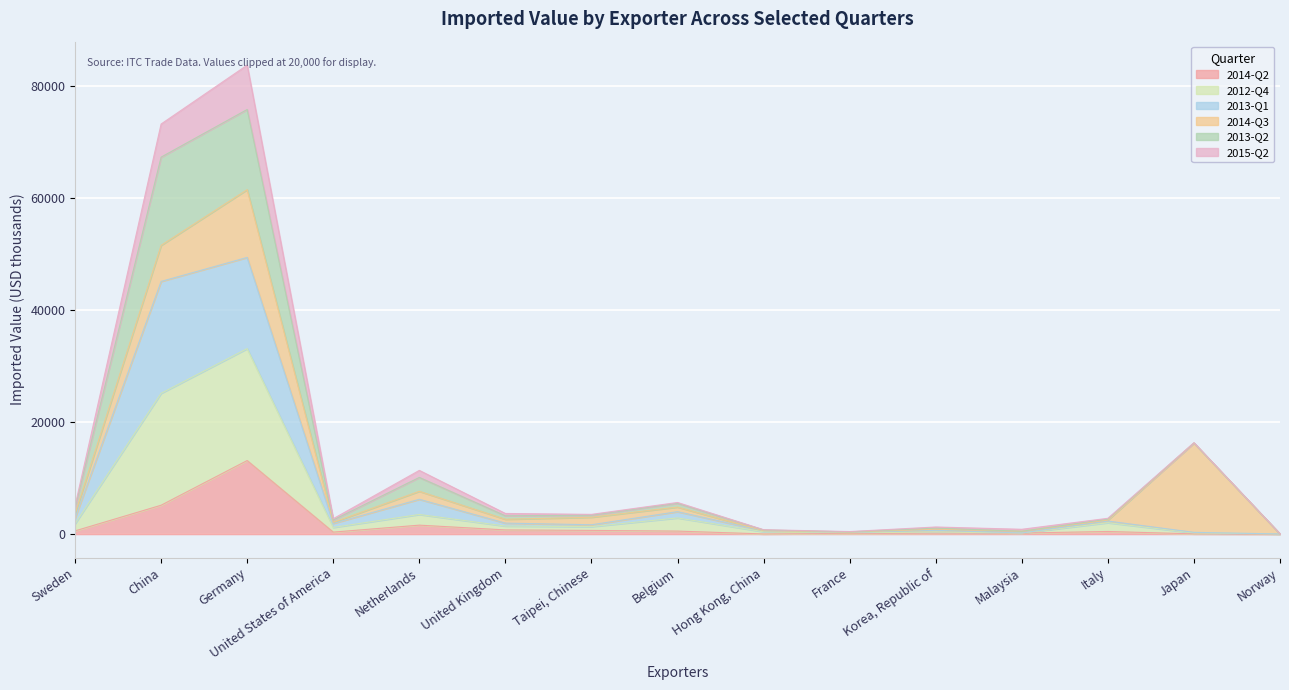

What is the approximate value of 2014-Q2 at Korea, Republic of, to the nearest 100?

200